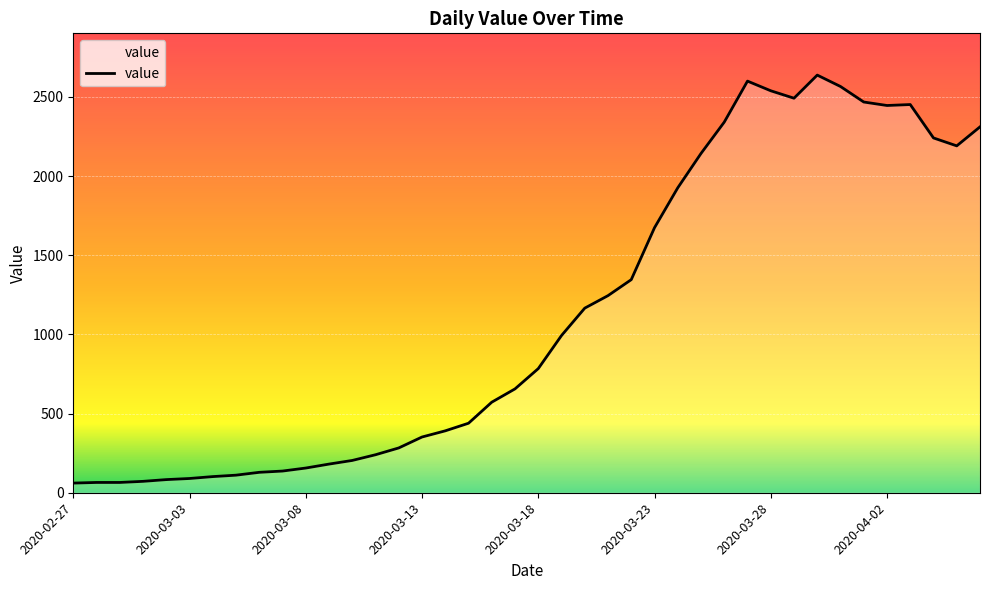

How many distinct data groups are displayed?

1